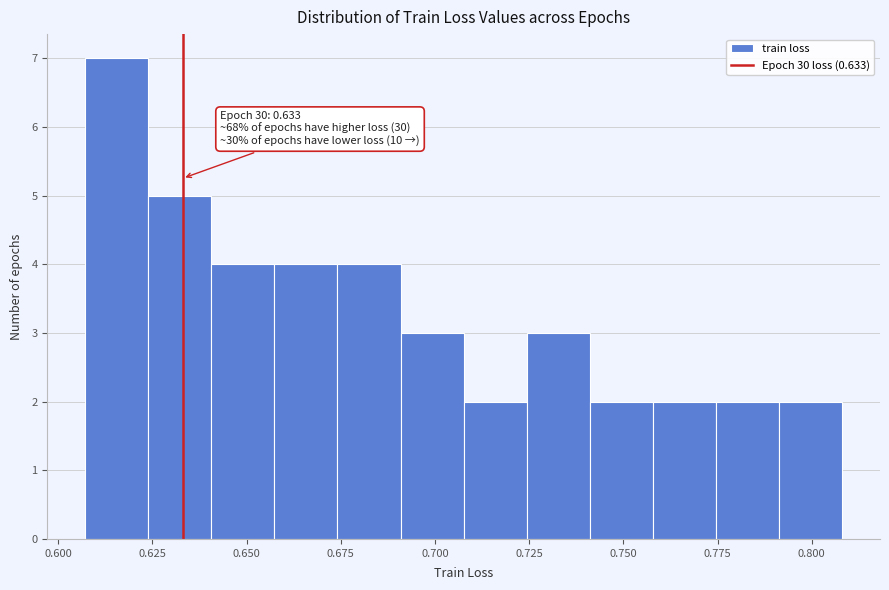

Read against the x-axis, roughly where is the centre of the tallest bar?

0.615